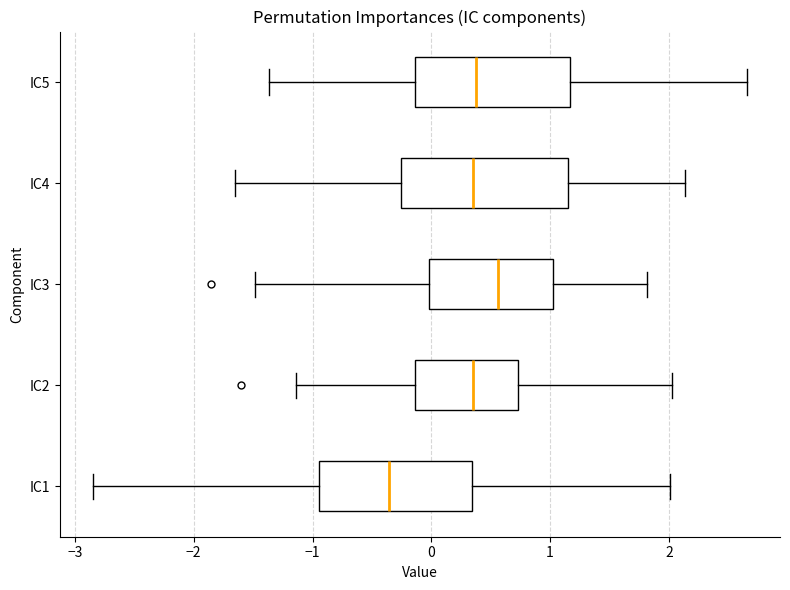

Reading bottom to top, read every box against the x-axis: the position of its median line, the range the box covers, and the ends of its whiskers. The values are not printed on the chart, so give them approximately, as read against the axis.

IC1: median -0.4, box -0.9 to 0.3, whiskers -2.9 to 2.0
IC2: median 0.4, box -0.1 to 0.7, whiskers -1.1 to 2.0
IC3: median 0.6, box 0.0 to 1.0, whiskers -1.5 to 1.8
IC4: median 0.3, box -0.3 to 1.1, whiskers -1.7 to 2.1
IC5: median 0.4, box -0.1 to 1.2, whiskers -1.4 to 2.7